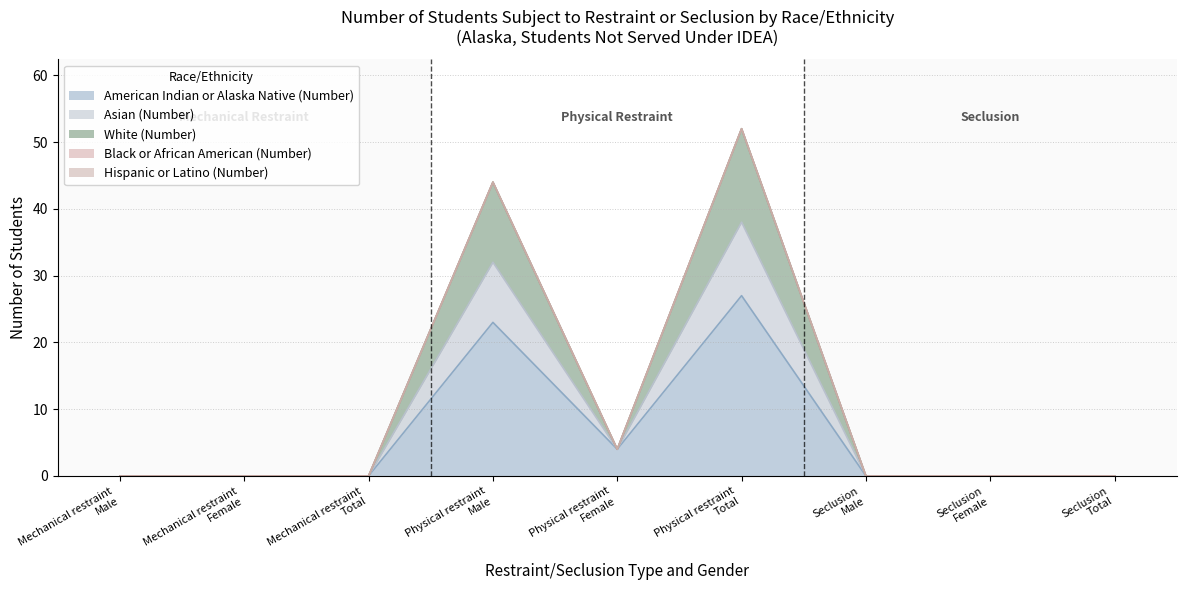

True or false: American Indian or Alaska Native (Number) and White (Number) cross at least once.

False